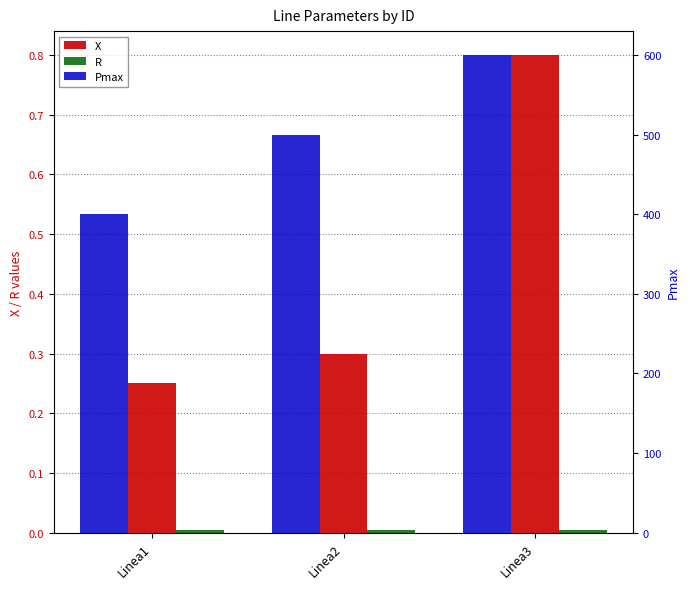

What value does the X series have at Linea3?

0.8